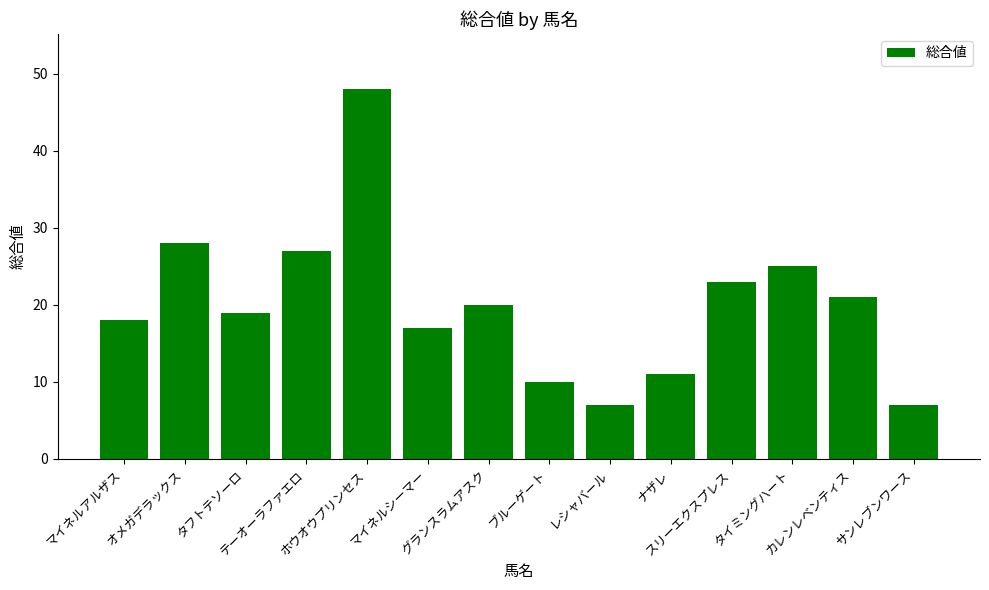

What is the average value?

20